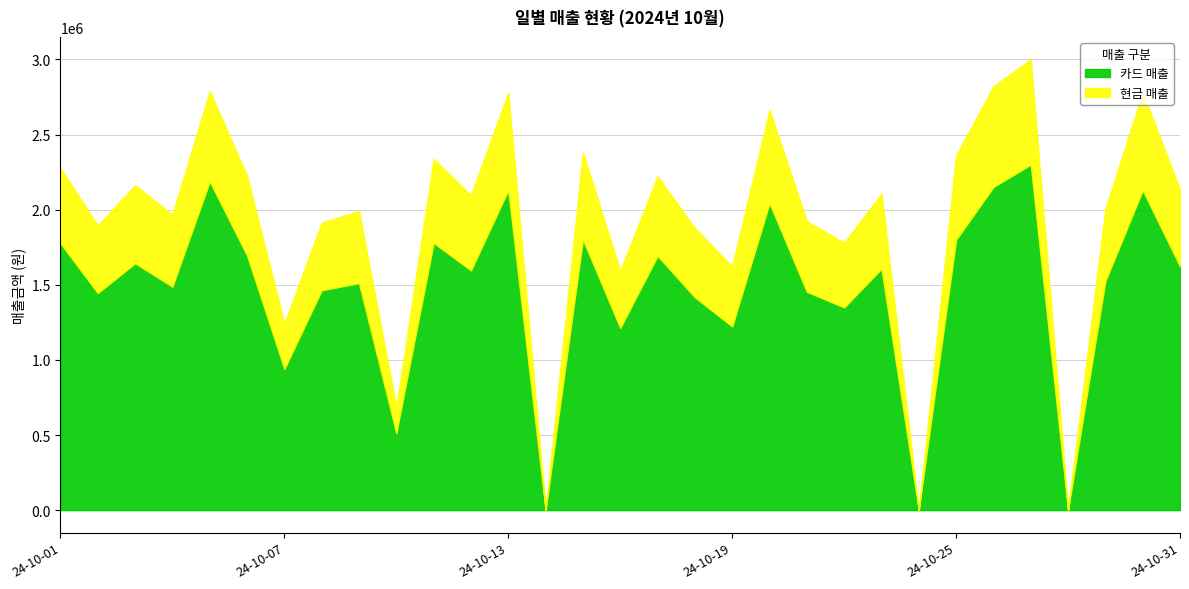

Which series has the largest total across all categories?

카드 매출